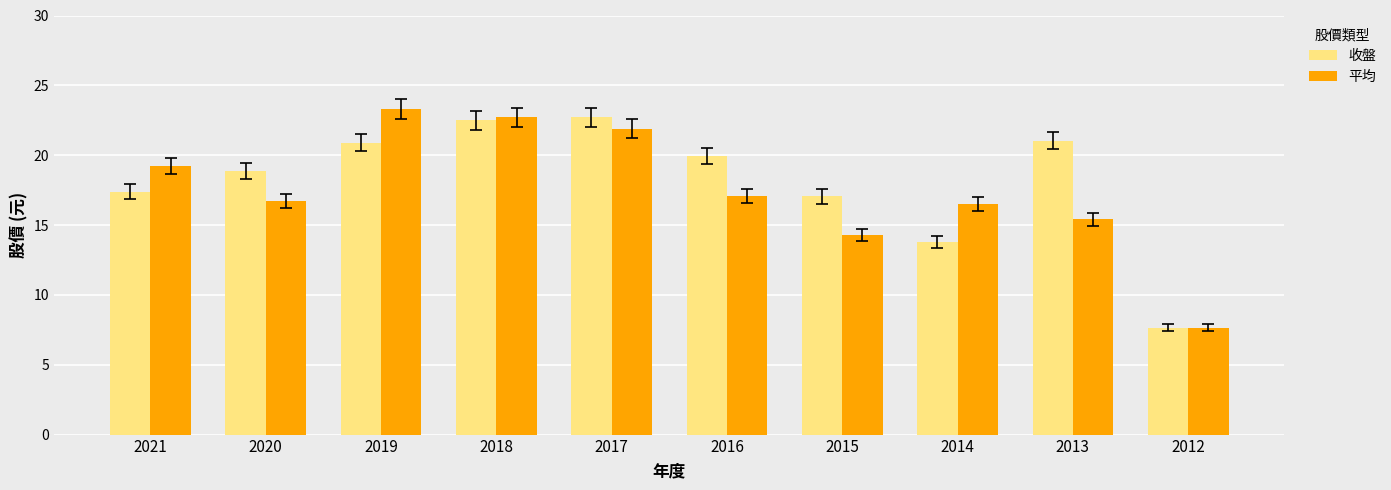

What is the minimum value for 平均?

7.7